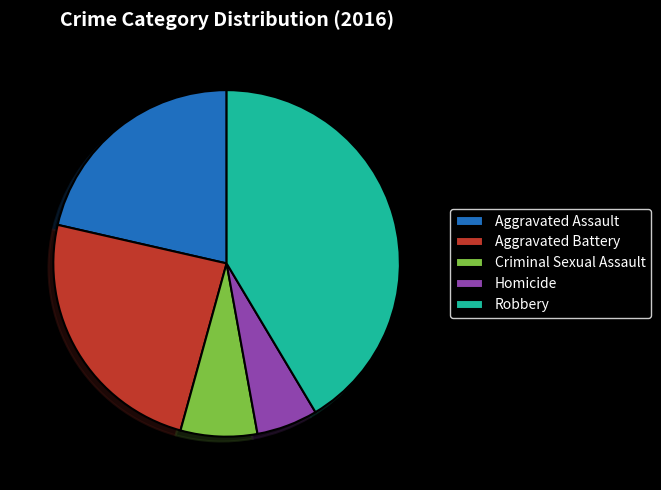

The Robbery slice represents 52% of the pie. True or false?

False